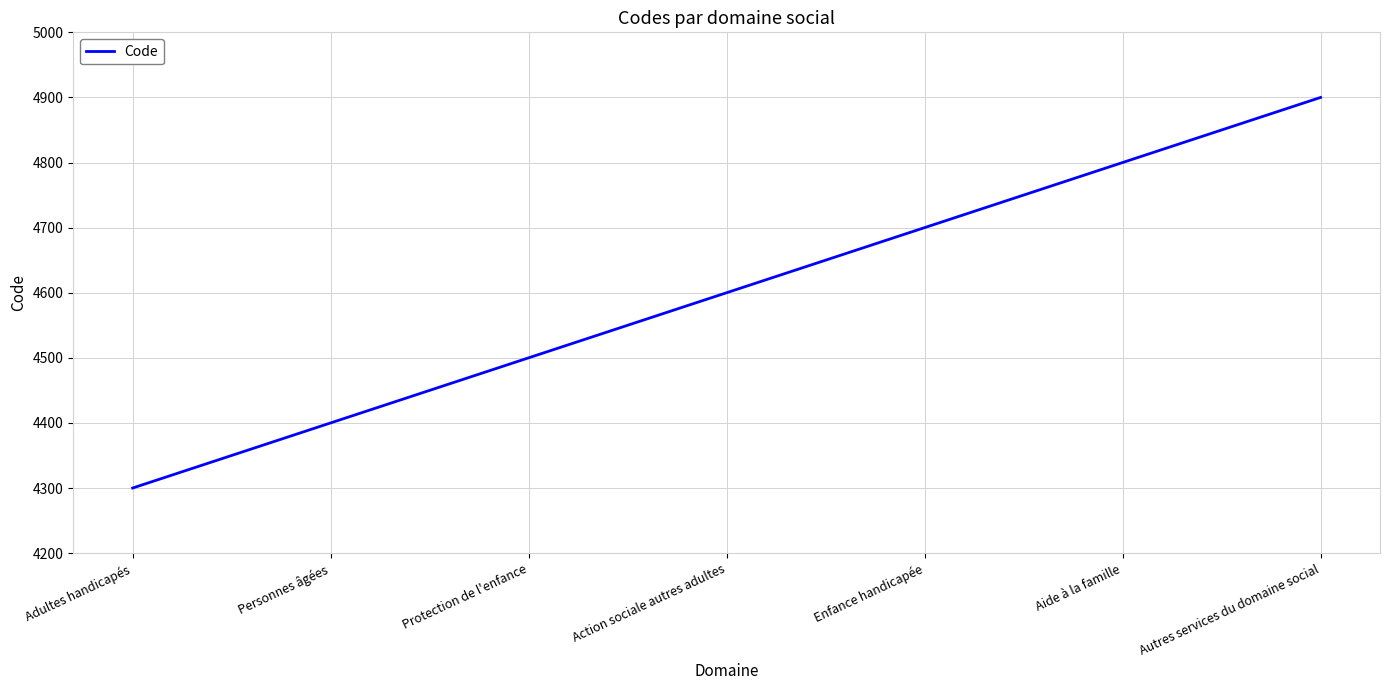

Count the values in the range 4400 to 4800.

5